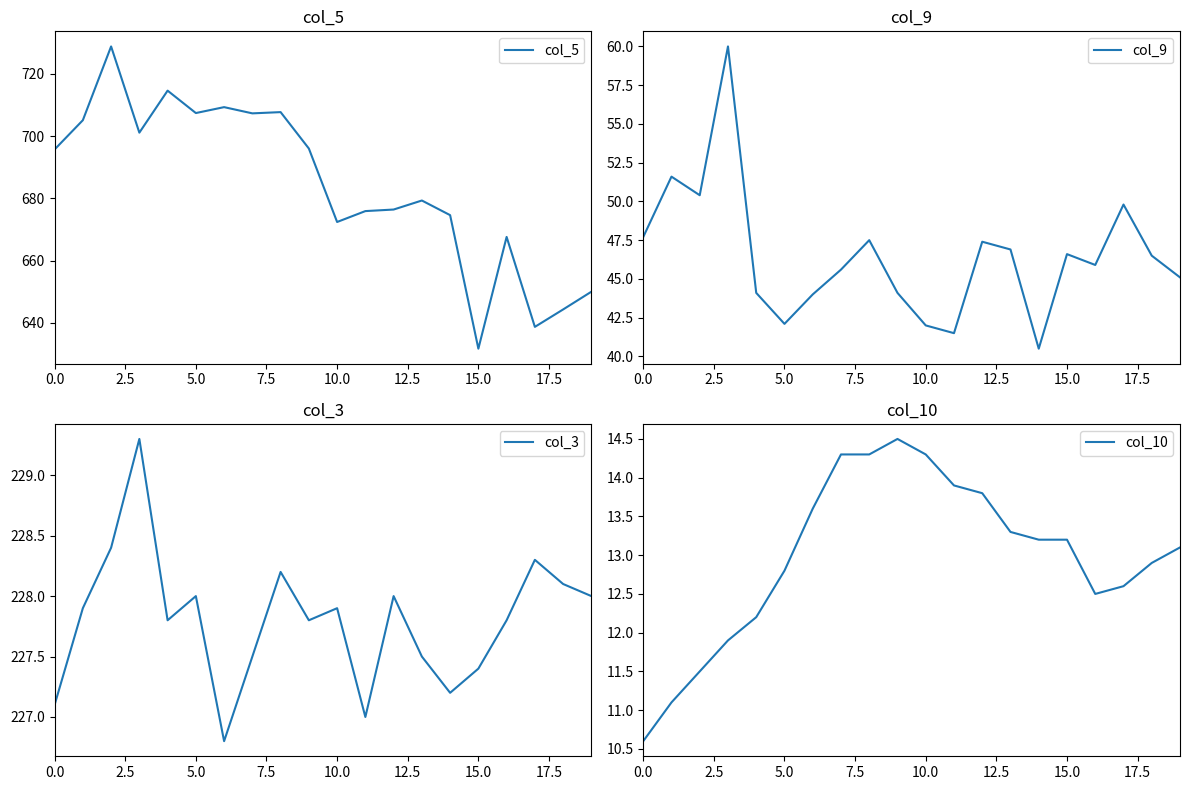

How many data points in col_10 are less than 13?

9